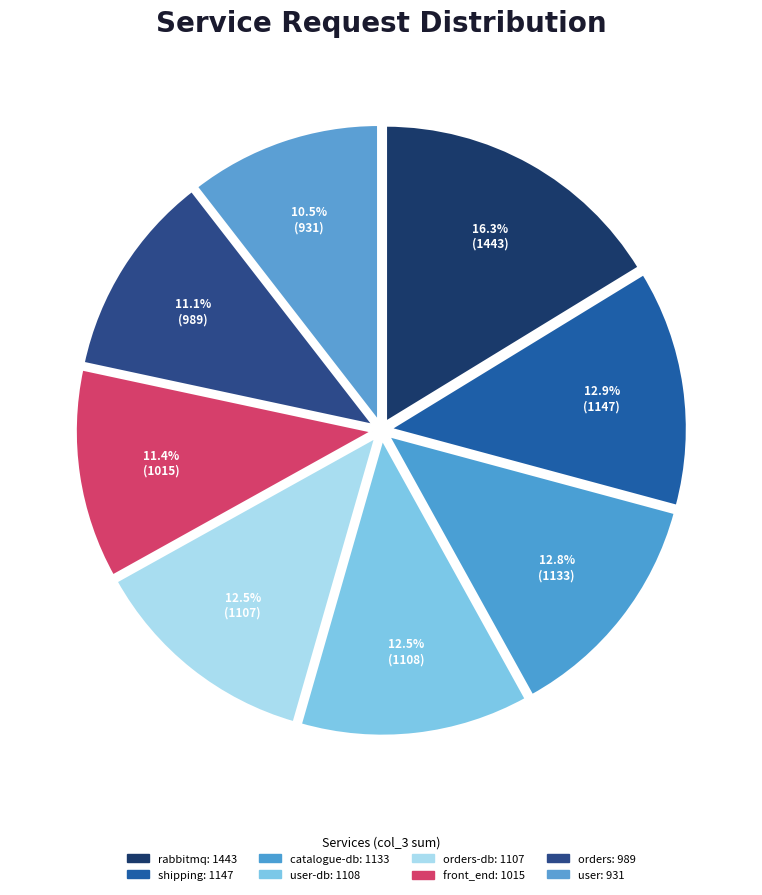

Does any single category account for the majority?

No